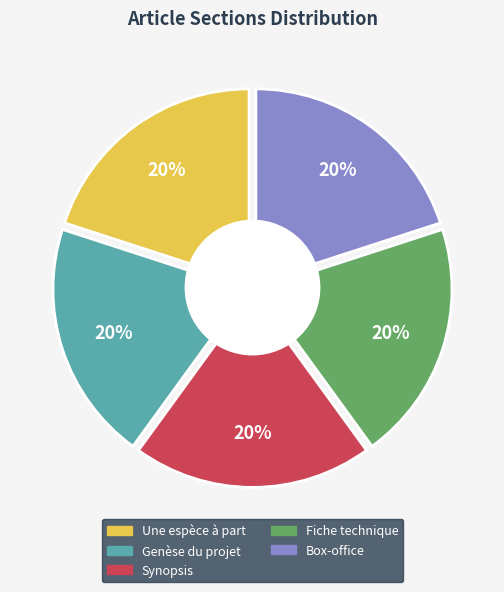

Do Synopsis and Genèse du projet together represent more than half of the pie?

No